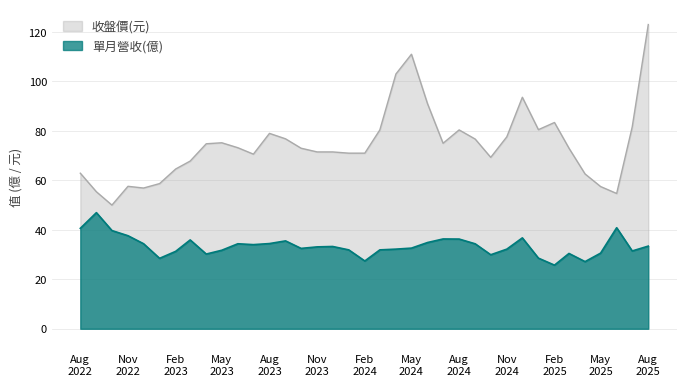

Is it true that 單月營收(億) equals 18.1 at 2023-07?

False